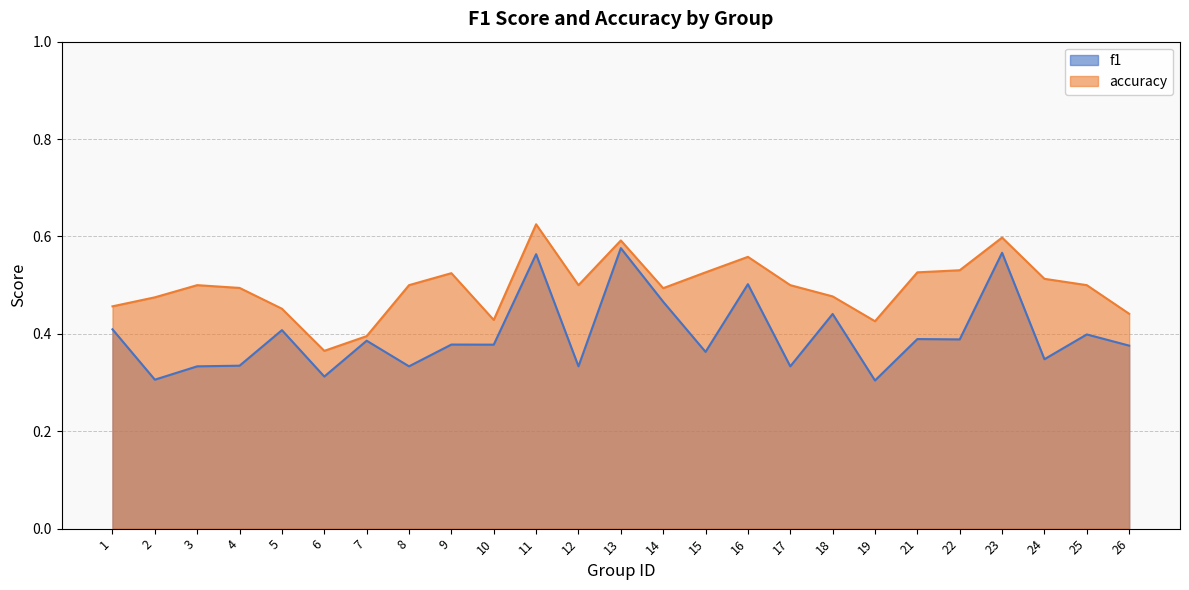

Which series changed the most between 6 and 25?

accuracy